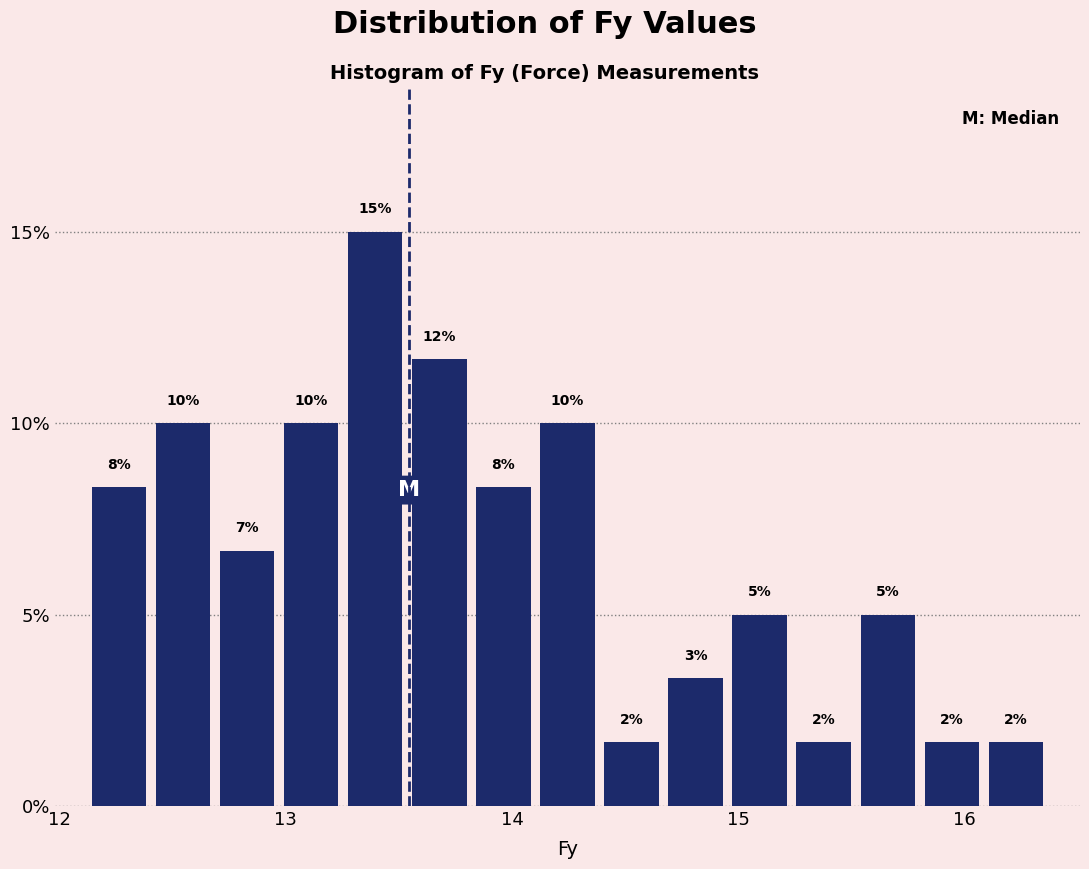

Around what value on the x-axis is the tallest bar? Give the approximate position of its centre, as read against the axis.

13.4